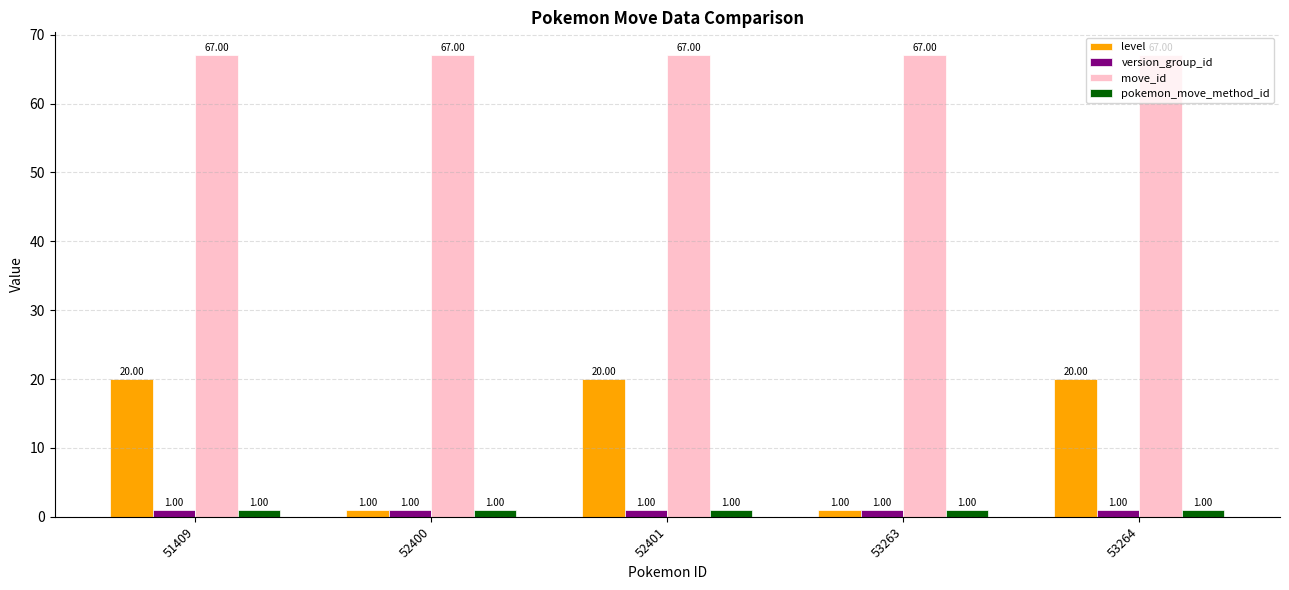

What is the average value of the move_id series?

67